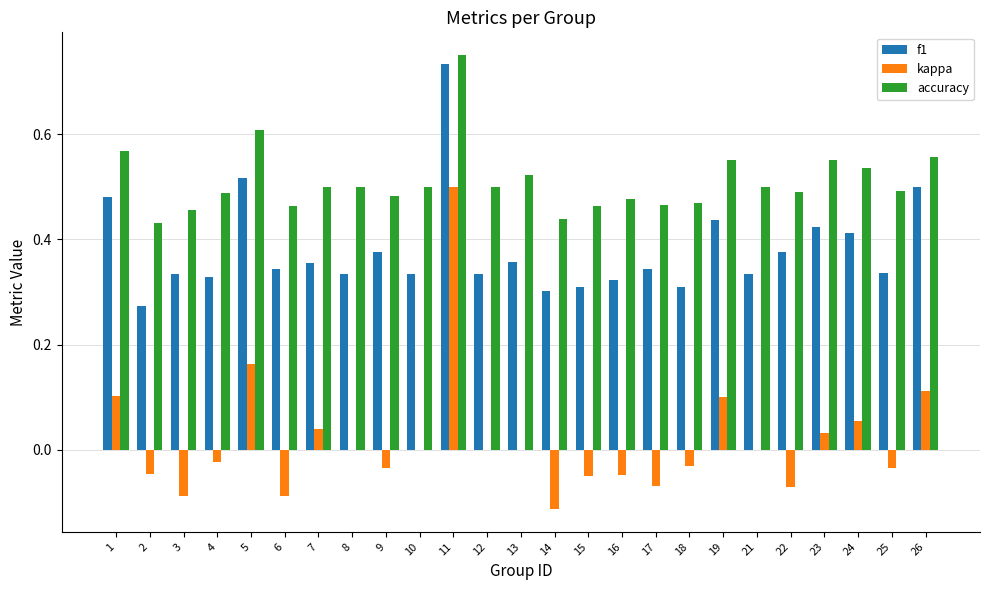

How many groups of bars are there?

25